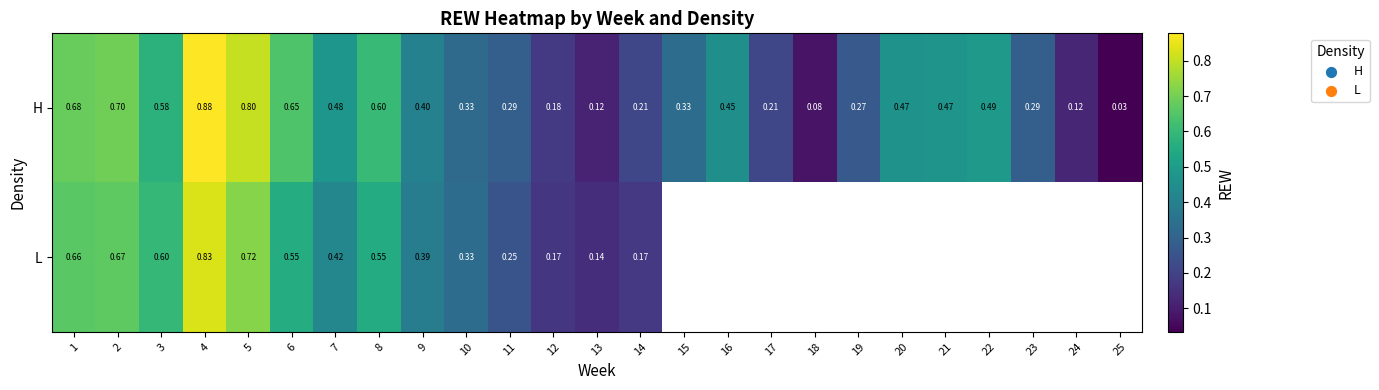

Is the value of L at 9 greater than the value of H at 11?

Yes